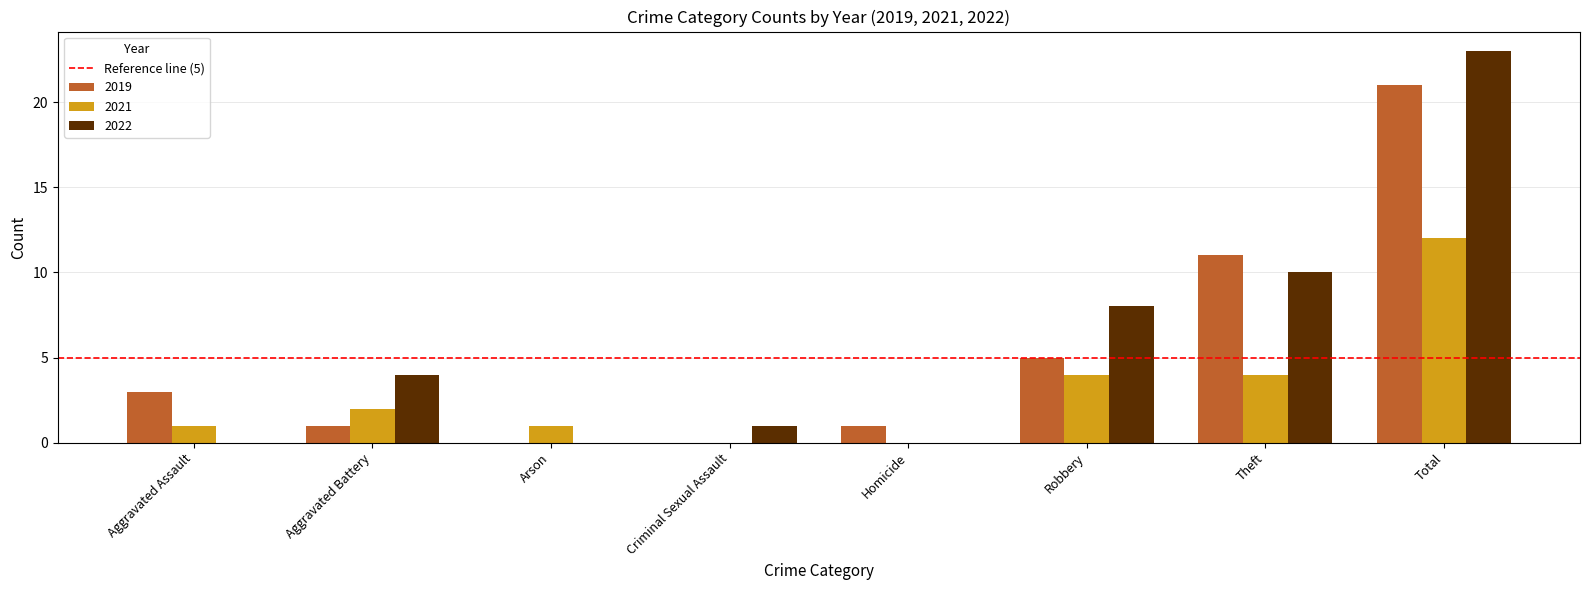

True or false: 2021 has a value of 1 at Aggravated Battery.

False